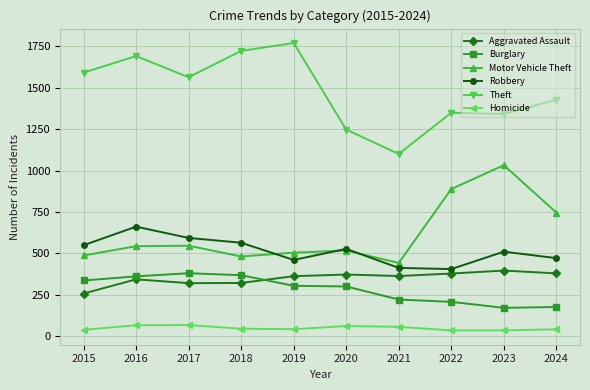

Where is Burglary nearest to the value 276?

2020